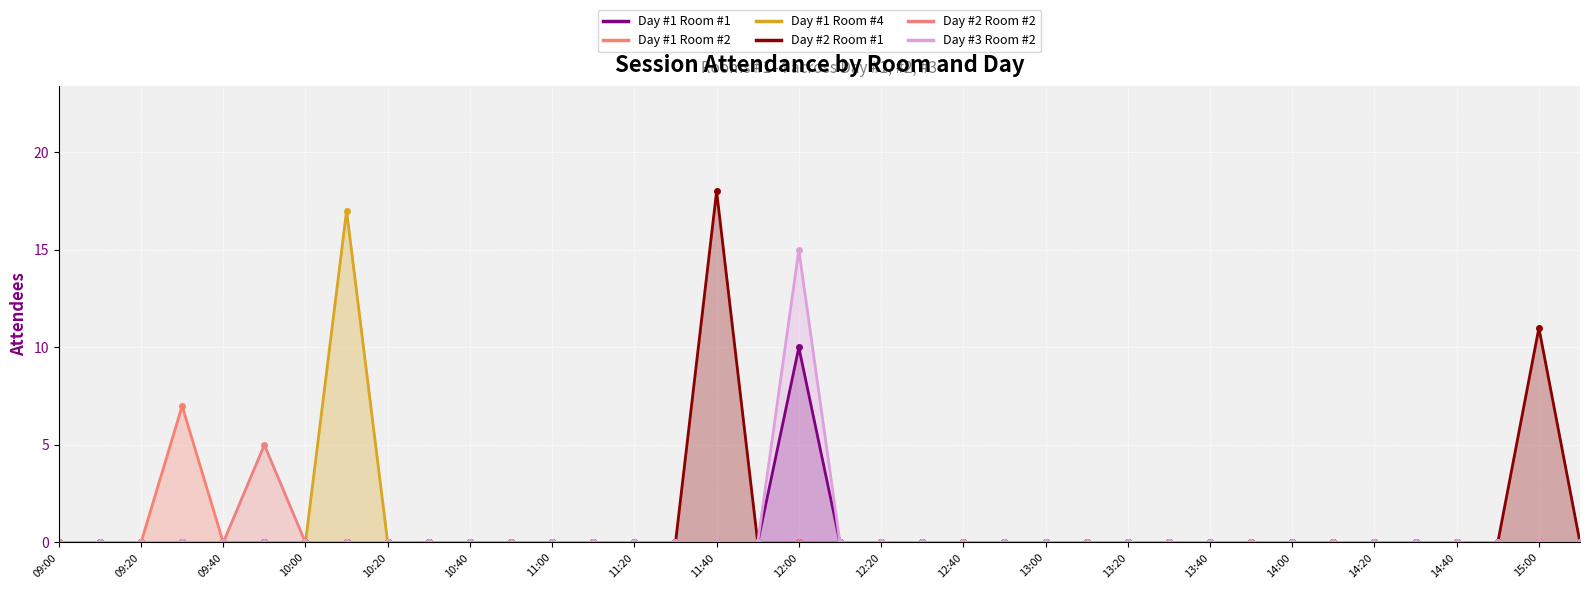

Reading left to right, transcribe all the data shown in this chart.

Day #1 Room #1: 09:00=0	09:10=0	09:20=0	09:30=0	09:40=0	09:50=0	10:00=0	10:10=0	10:20=0	10:30=0	10:40=0	10:50=0	11:00=0	11:10=0	11:20=0	11:30=0	11:40=0	11:50=0	12:00=10	12:10=0	12:20=0	12:30=0	12:40=0	12:50=0	13:00=0	13:10=0	13:20=0	13:30=0	13:40=0	13:50=0	14:00=0	14:10=0	14:20=0	14:30=0	14:40=0	14:50=0	15:00=0	15:10=0
Day #1 Room #2: 09:00=0	09:10=0	09:20=0	09:30=7	09:40=0	09:50=0	10:00=0	10:10=0	10:20=0	10:30=0	10:40=0	10:50=0	11:00=0	11:10=0	11:20=0	11:30=0	11:40=0	11:50=0	12:00=0	12:10=0	12:20=0	12:30=0	12:40=0	12:50=0	13:00=0	13:10=0	13:20=0	13:30=0	13:40=0	13:50=0	14:00=0	14:10=0	14:20=0	14:30=0	14:40=0	14:50=0	15:00=0	15:10=0
Day #1 Room #4: 09:00=0	09:10=0	09:20=0	09:30=0	09:40=0	09:50=0	10:00=0	10:10=17	10:20=0	10:30=0	10:40=0	10:50=0	11:00=0	11:10=0	11:20=0	11:30=0	11:40=0	11:50=0	12:00=0	12:10=0	12:20=0	12:30=0	12:40=0	12:50=0	13:00=0	13:10=0	13:20=0	13:30=0	13:40=0	13:50=0	14:00=0	14:10=0	14:20=0	14:30=0	14:40=0	14:50=0	15:00=0	15:10=0
Day #2 Room #1: 09:00=0	09:10=0	09:20=0	09:30=0	09:40=0	09:50=0	10:00=0	10:10=0	10:20=0	10:30=0	10:40=0	10:50=0	11:00=0	11:10=0	11:20=0	11:30=0	11:40=18	11:50=0	12:00=0	12:10=0	12:20=0	12:30=0	12:40=0	12:50=0	13:00=0	13:10=0	13:20=0	13:30=0	13:40=0	13:50=0	14:00=0	14:10=0	14:20=0	14:30=0	14:40=0	14:50=0	15:00=11	15:10=0
Day #2 Room #2: 09:00=0	09:10=0	09:20=0	09:30=0	09:40=0	09:50=5	10:00=0	10:10=0	10:20=0	10:30=0	10:40=0	10:50=0	11:00=0	11:10=0	11:20=0	11:30=0	11:40=0	11:50=0	12:00=0	12:10=0	12:20=0	12:30=0	12:40=0	12:50=0	13:00=0	13:10=0	13:20=0	13:30=0	13:40=0	13:50=0	14:00=0	14:10=0	14:20=0	14:30=0	14:40=0	14:50=0	15:00=0	15:10=0
Day #3 Room #2: 09:00=0	09:10=0	09:20=0	09:30=0	09:40=0	09:50=0	10:00=0	10:10=0	10:20=0	10:30=0	10:40=0	10:50=0	11:00=0	11:10=0	11:20=0	11:30=0	11:40=0	11:50=0	12:00=15	12:10=0	12:20=0	12:30=0	12:40=0	12:50=0	13:00=0	13:10=0	13:20=0	13:30=0	13:40=0	13:50=0	14:00=0	14:10=0	14:20=0	14:30=0	14:40=0	14:50=0	15:00=0	15:10=0